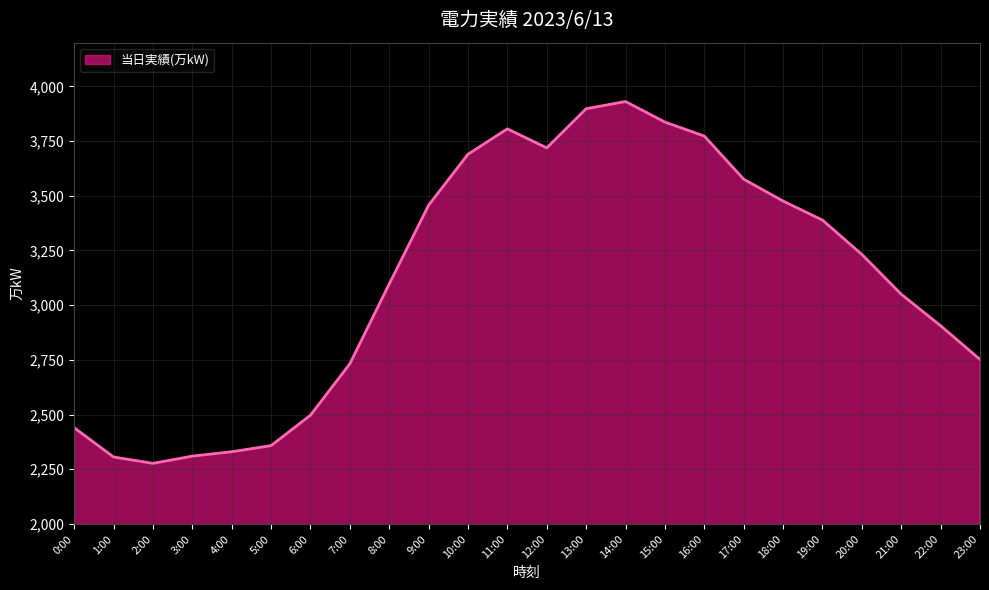

At which category does the data reach its first local peak?

11:00